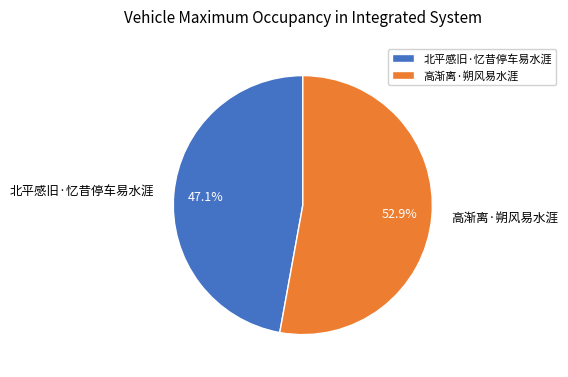

Which slice is the smallest?

北平感旧·忆昔停车易水涯